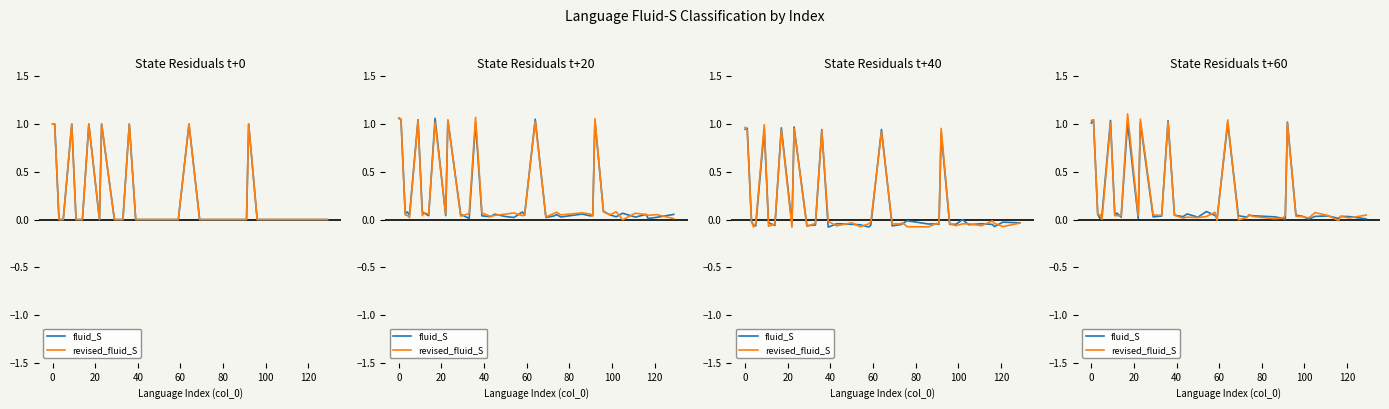

True or false: fluid_S has more than 1 points higher than both neighbors.

True